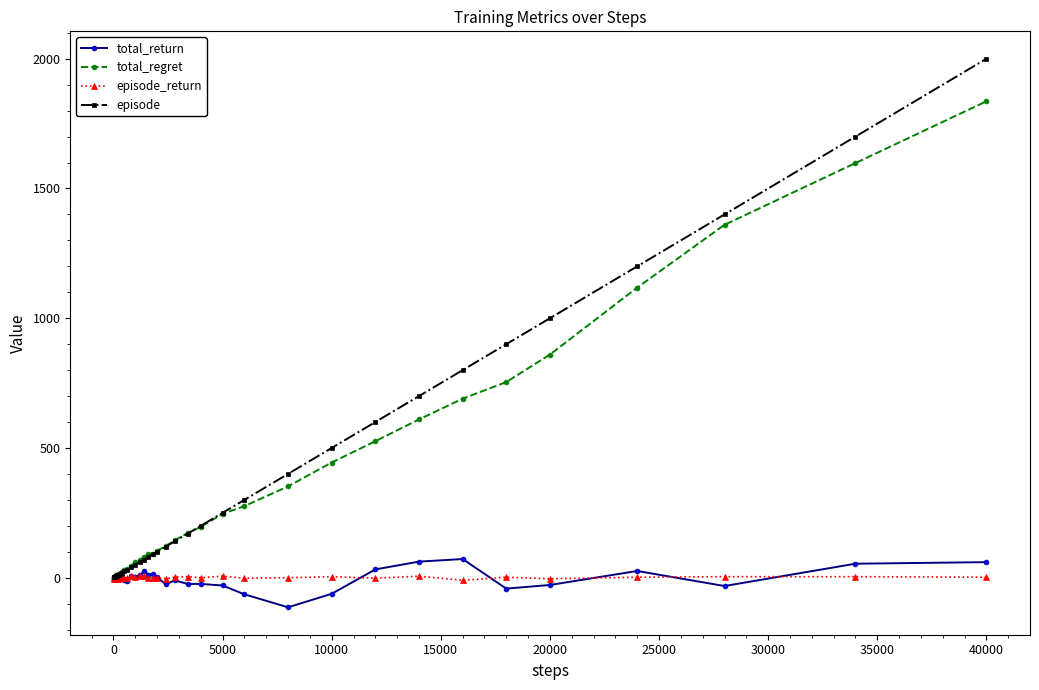

What are all the series names shown in the legend?

total_return, total_regret, episode_return, episode